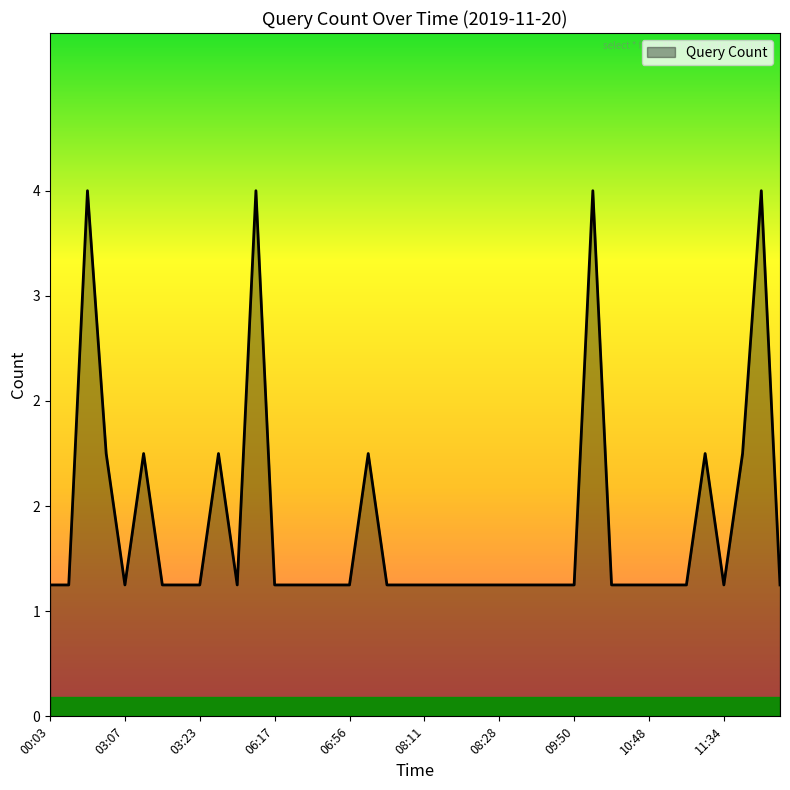

Does the chart display data point markers on the line(s)?

No